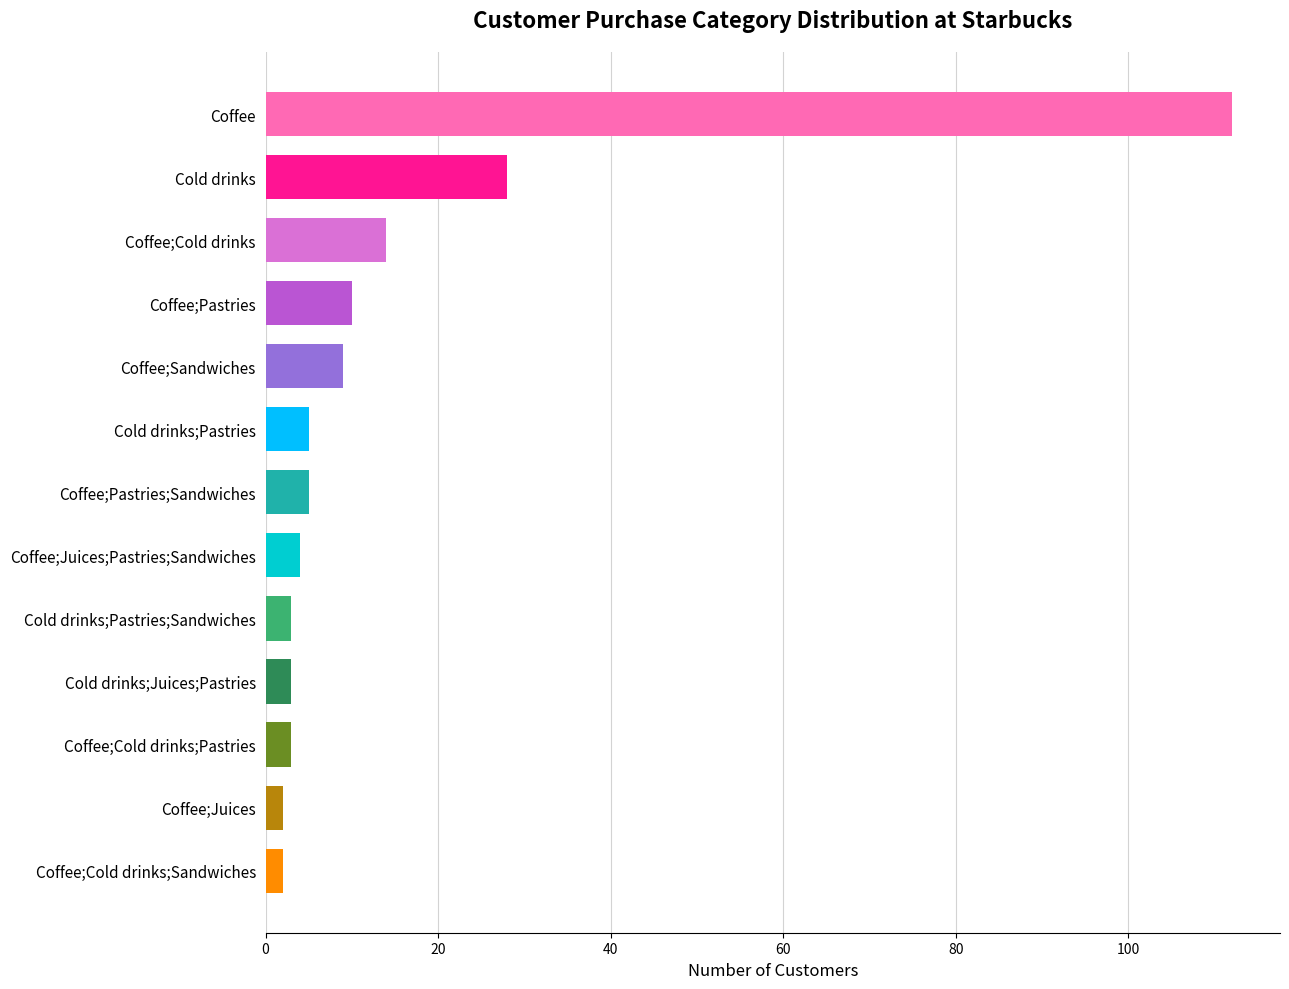

Reading bottom to top, list all the values displayed in this chart.

Coffee;Cold drinks;Sandwiches=2	Coffee;Juices=2	Coffee;Cold drinks;Pastries=3	Cold drinks;Juices;Pastries=3	Cold drinks;Pastries;Sandwiches=3	Coffee;Juices;Pastries;Sandwiches=4	Coffee;Pastries;Sandwiches=5	Cold drinks;Pastries=5	Coffee;Sandwiches=9	Coffee;Pastries=10	Coffee;Cold drinks=14	Cold drinks=28	Coffee=112